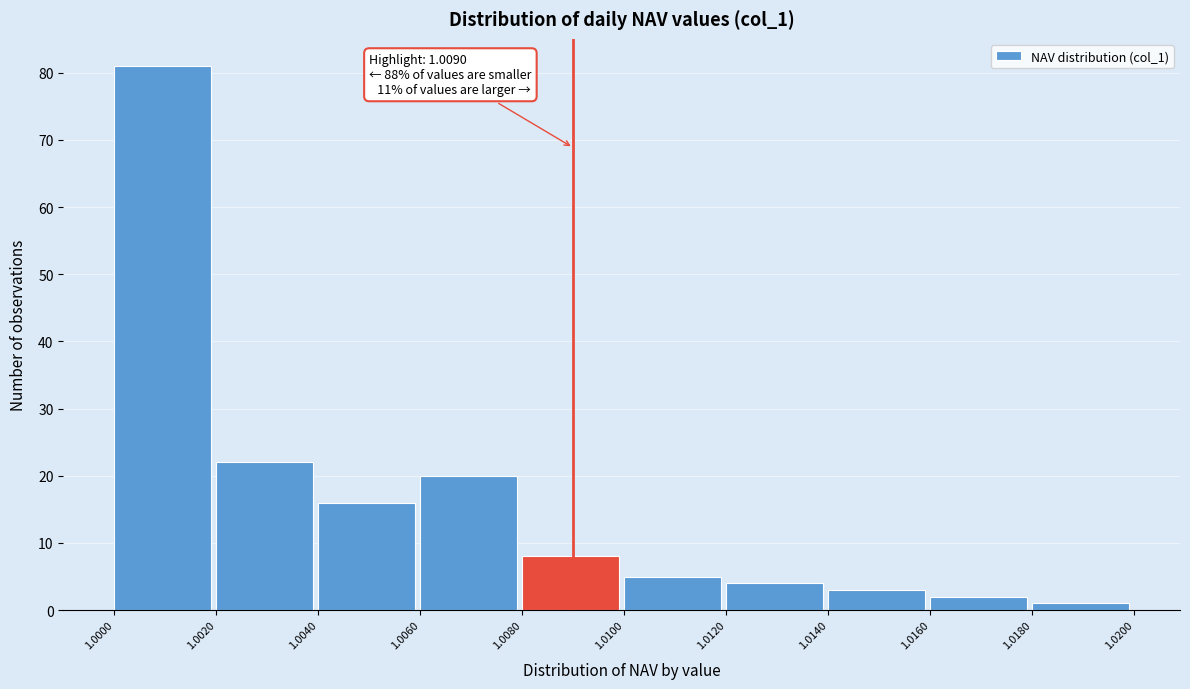

Over which range of the x-axis is the bar tallest?

1.0000 to 1.0020